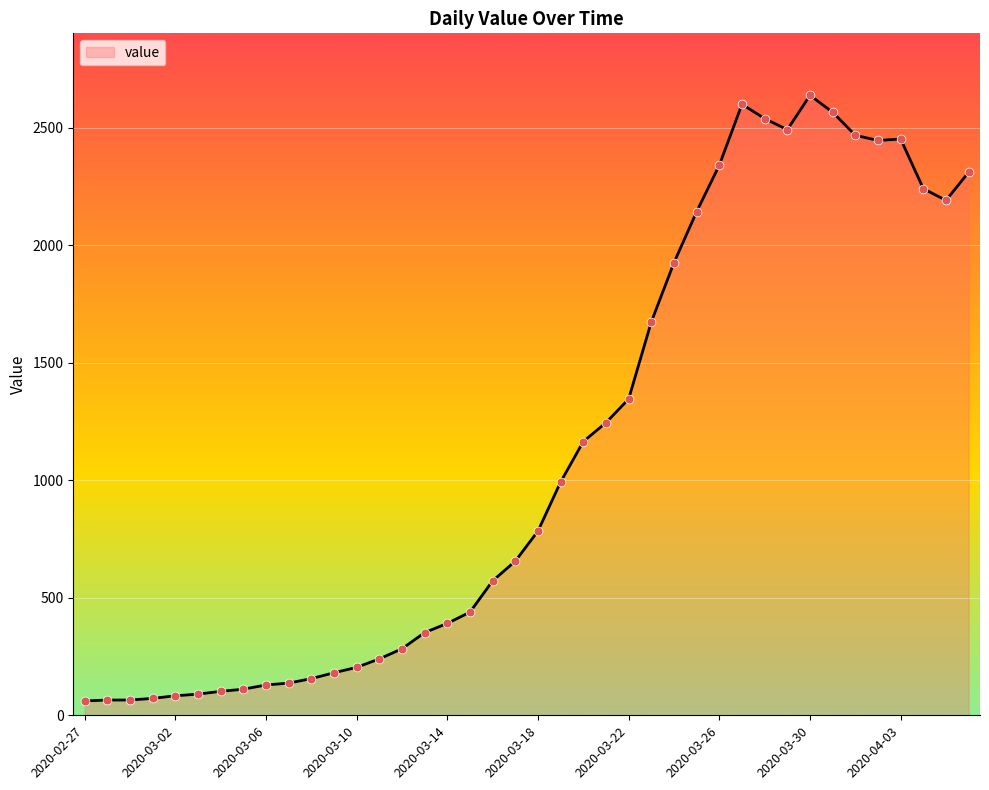

What is the maximum value shown in the chart?

2638